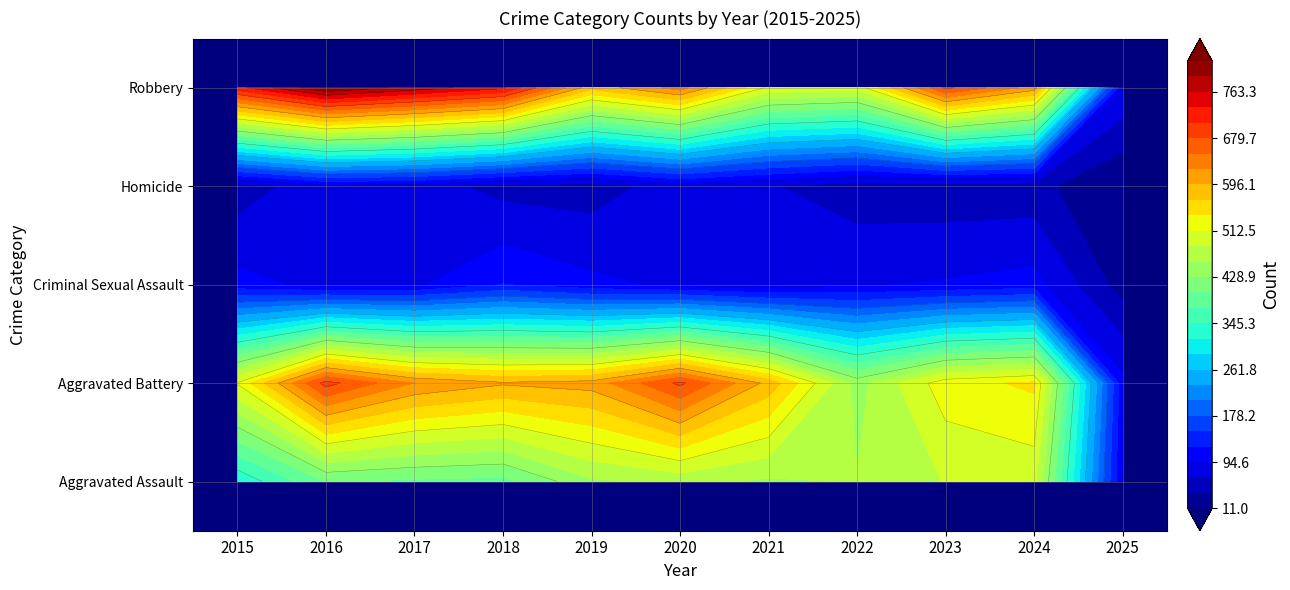

What value does the Robbery series have at 2019?

577